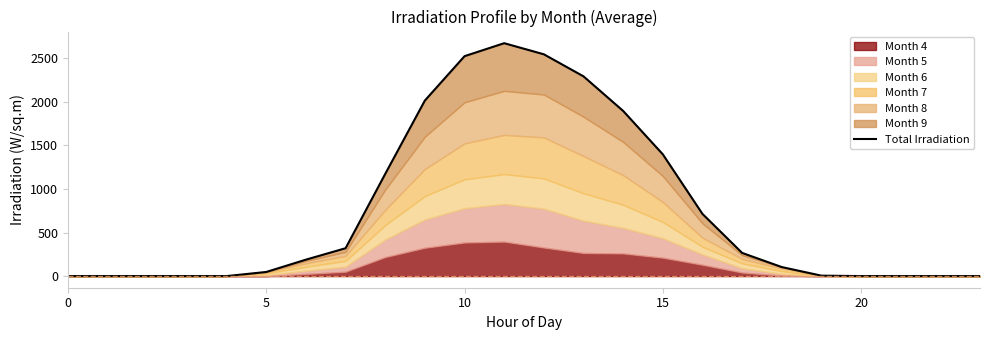

How many points are higher than both their immediate neighbors (excluding endpoints)?

1